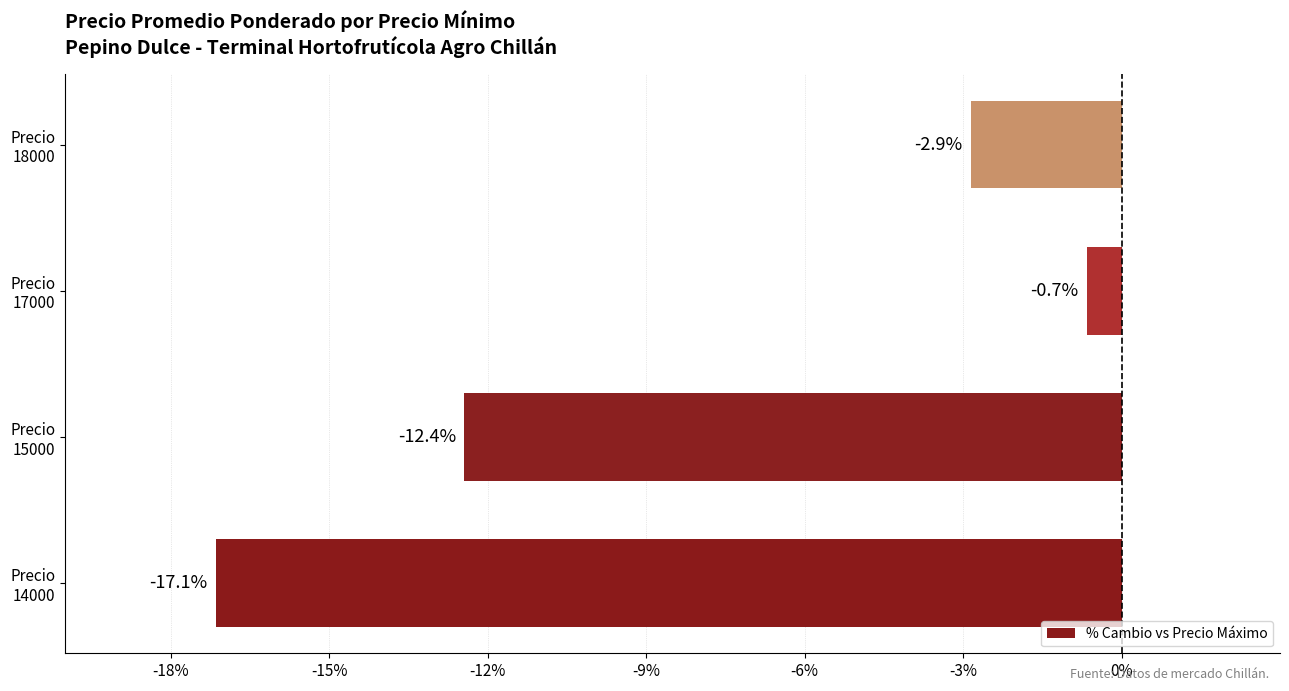

List the labels in order of value, smallest first.

Precio
14000, Precio
15000, Precio
18000, Precio
17000